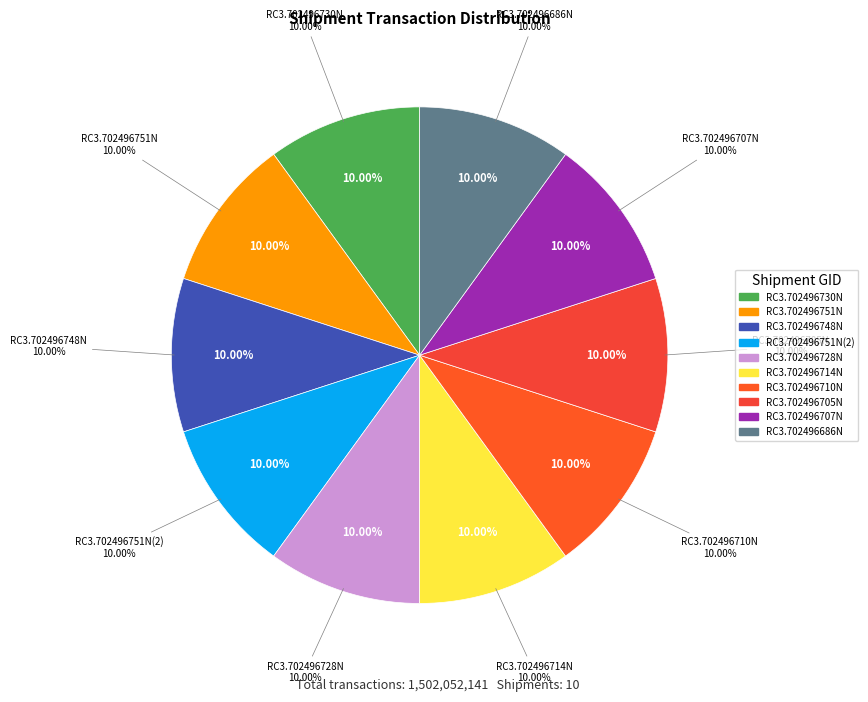

What is the total percentage of RC3.702496686N and RC3.702496751N?

20.0%